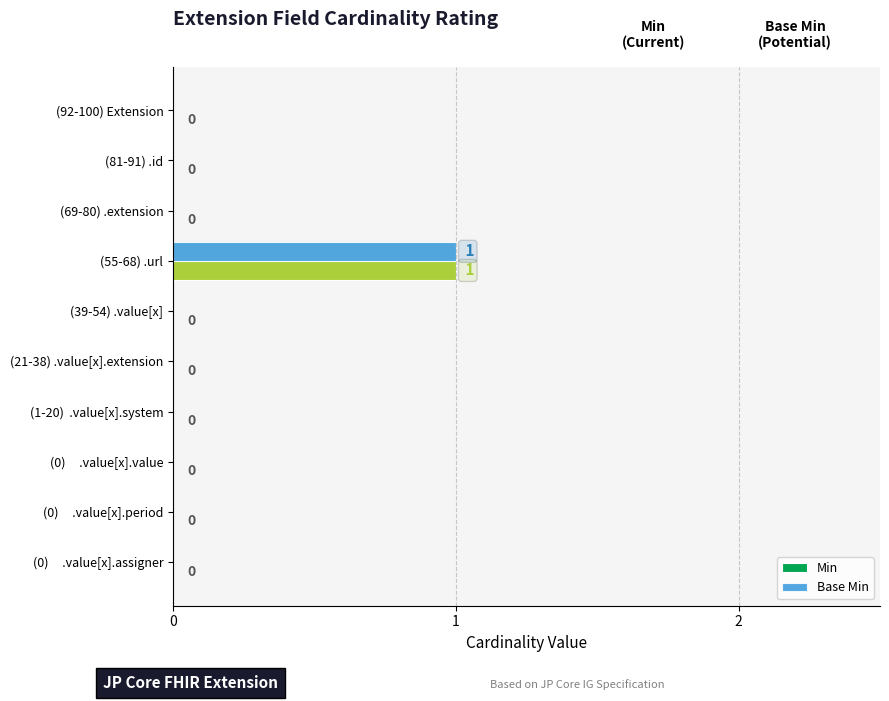

The Min series shows 0 at (81-91) .id. True or false?

True